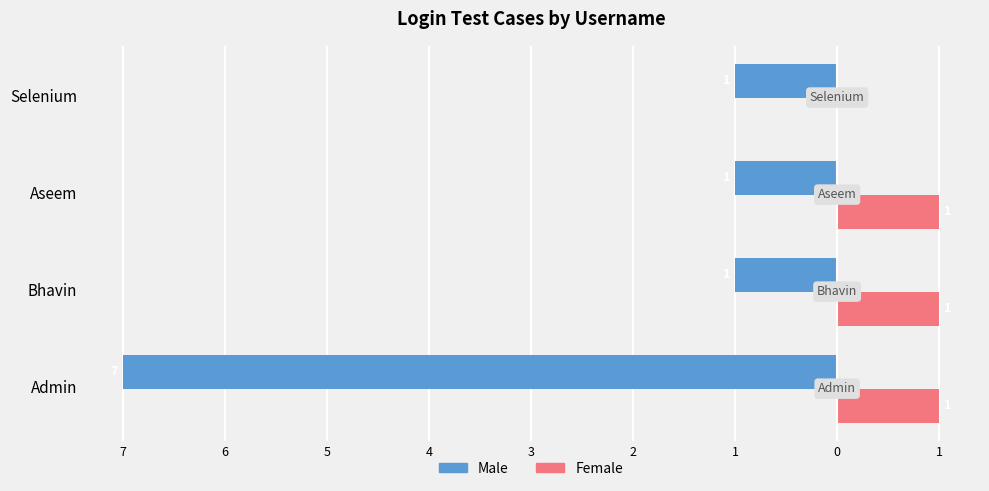

What are all the series names shown in the legend?

Male, Female